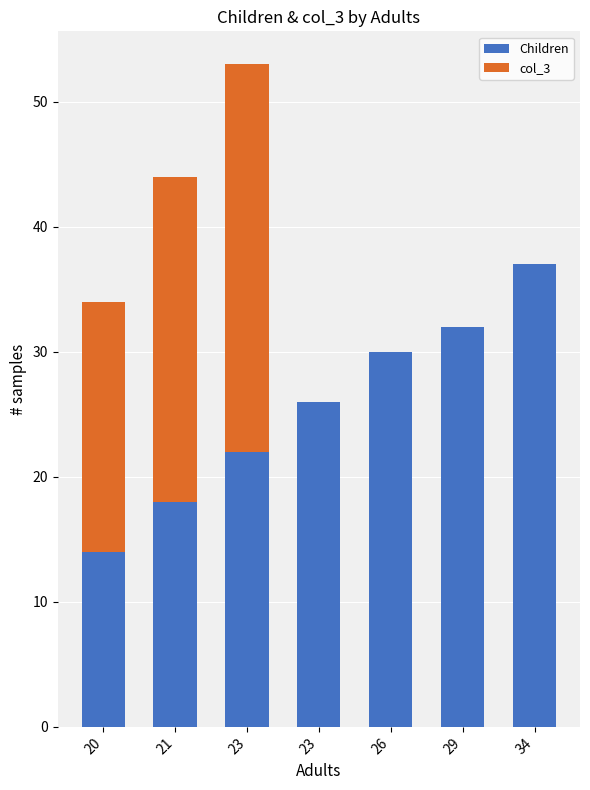

Are the bars grouped side by side (vs. stacked)?

No